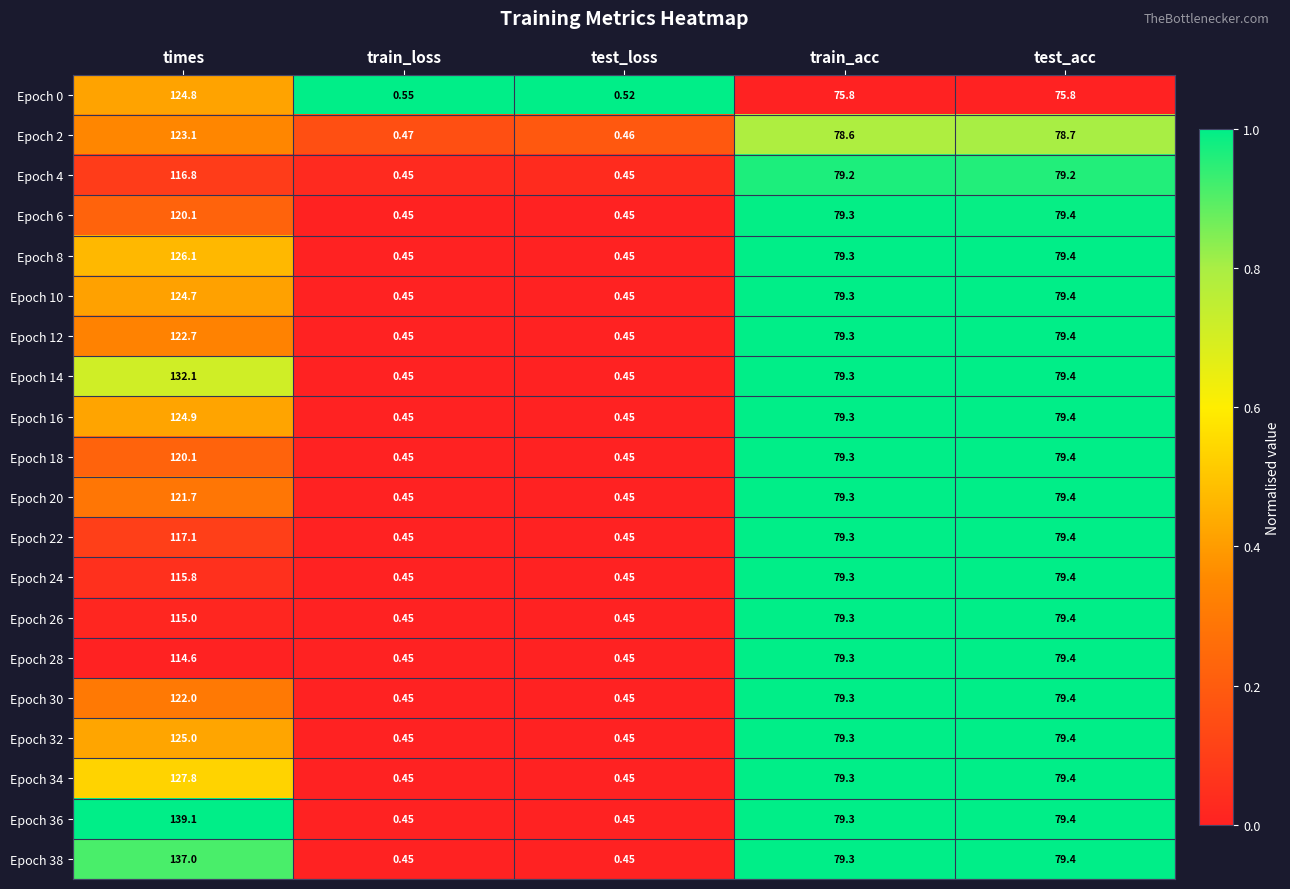

Which series has the largest range (max minus min)?

Epoch 36